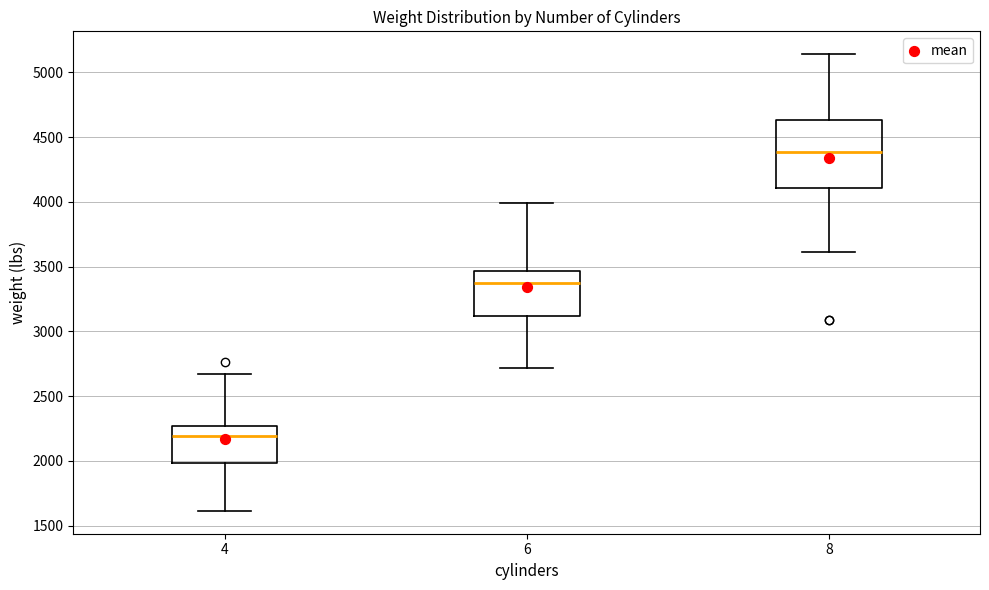

Where does the median line of the box at x = 6 sit on the y-axis? The values are not printed on the chart, so give them approximately, as read against the axis.

3350